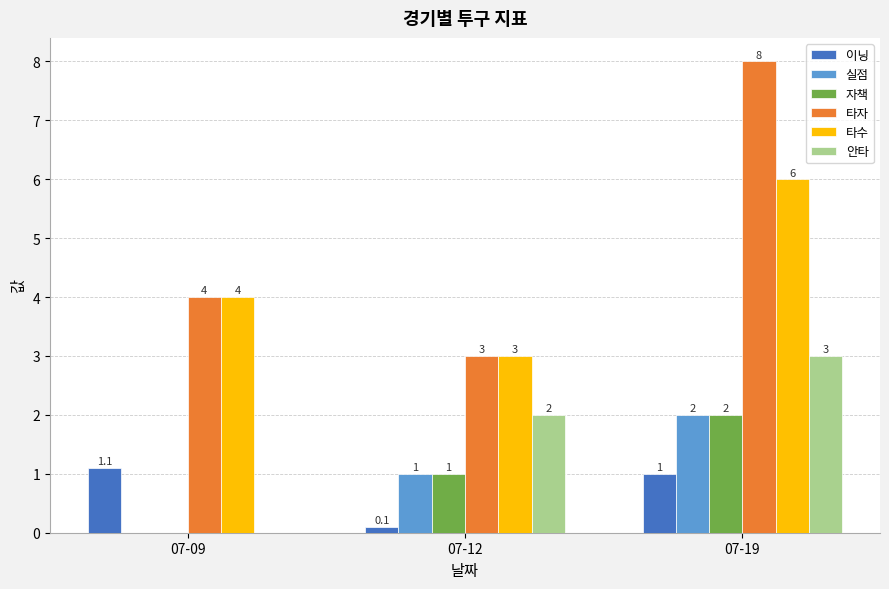

What is the total value across all series at 07-19?

22.0